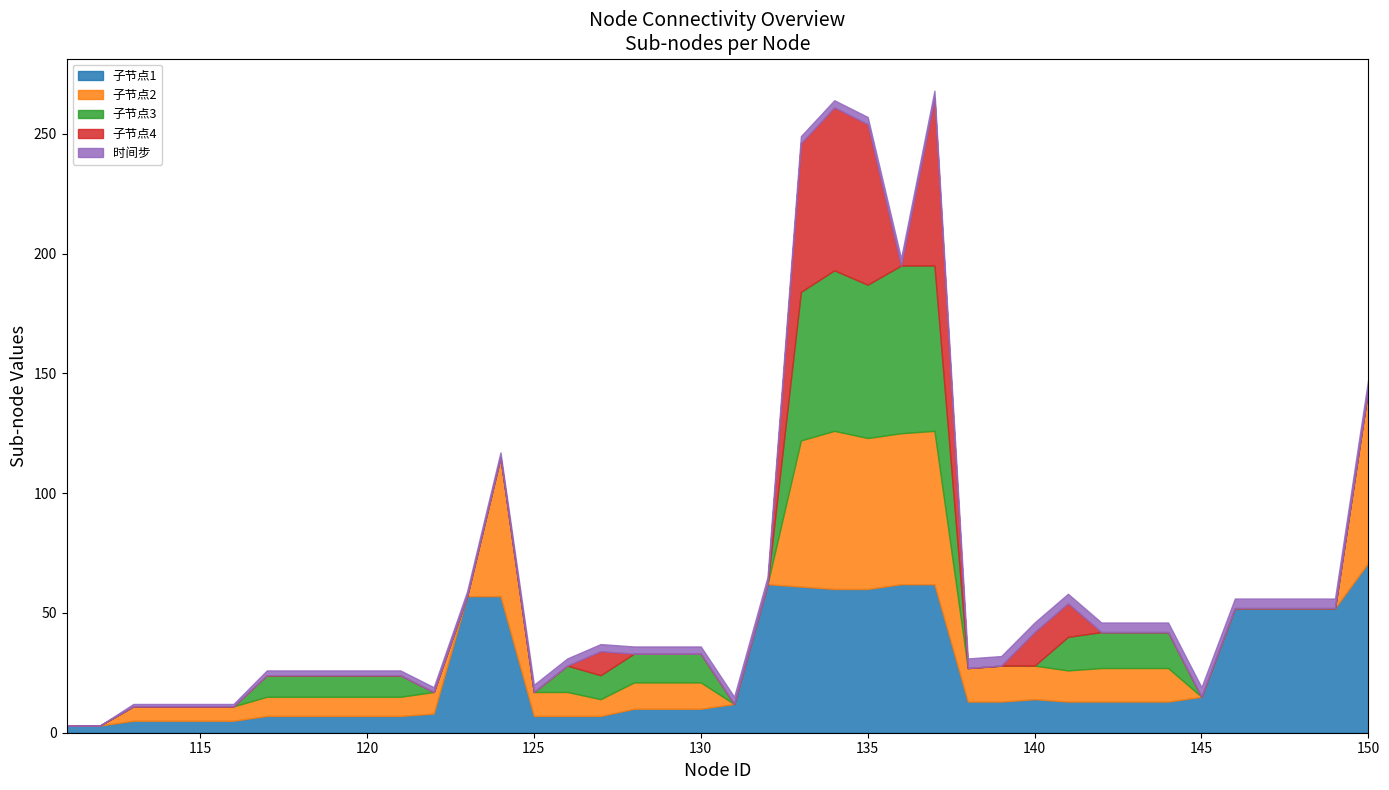

The 子节点1 series shows 5 at 113. True or false?

True